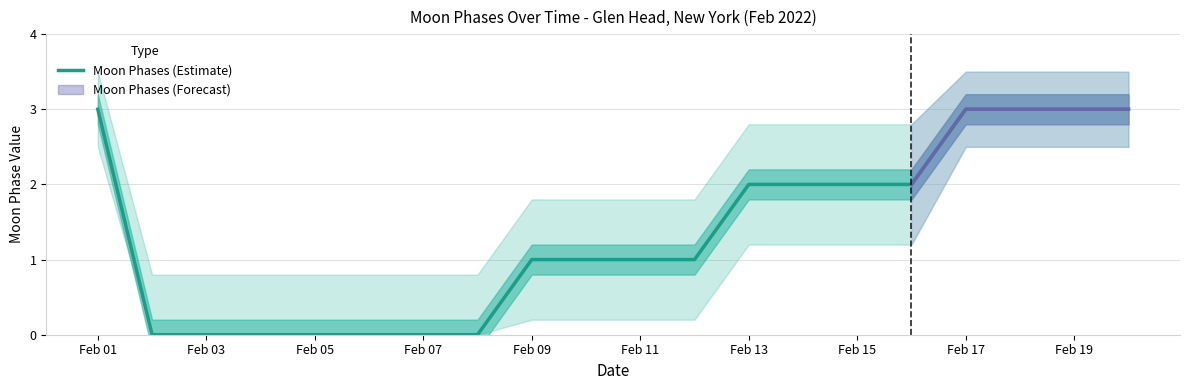

Where does the data first go above 1?

Feb 01